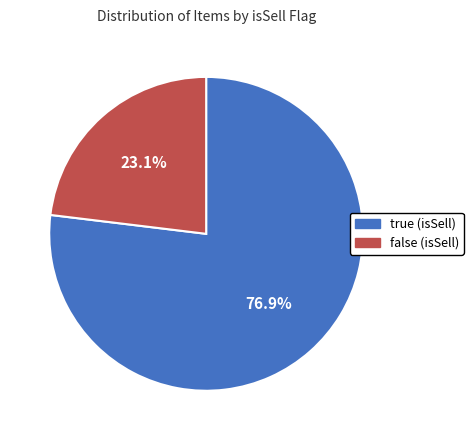

Which slice represents more than half of the pie?

true (isSell)